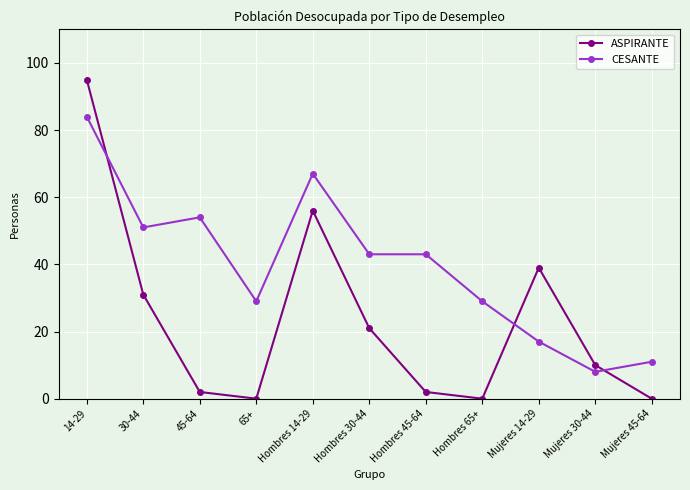

Which series has the largest total across all categories?

CESANTE